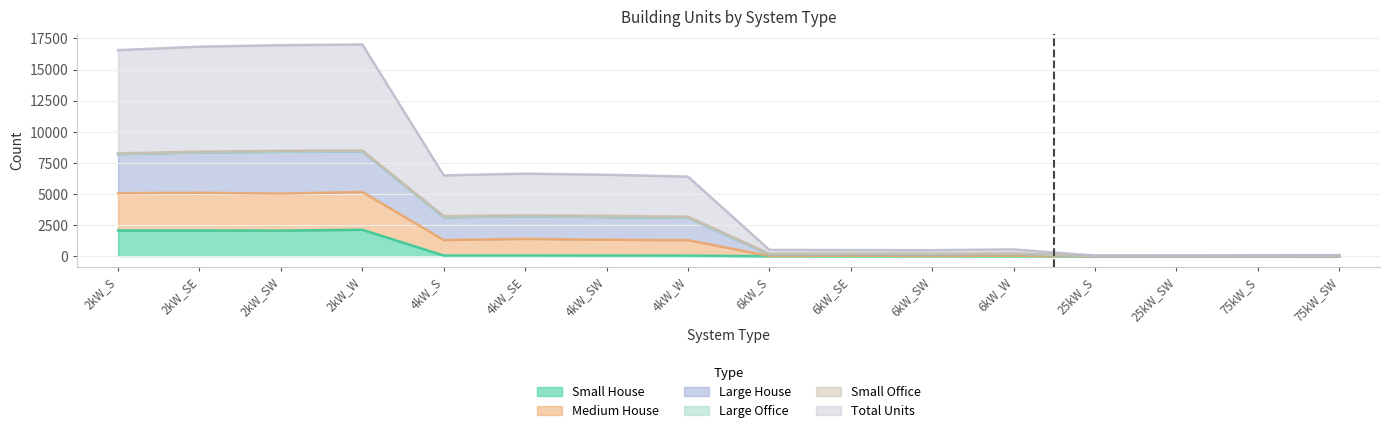

Does the chart display data point markers on the line(s)?

No